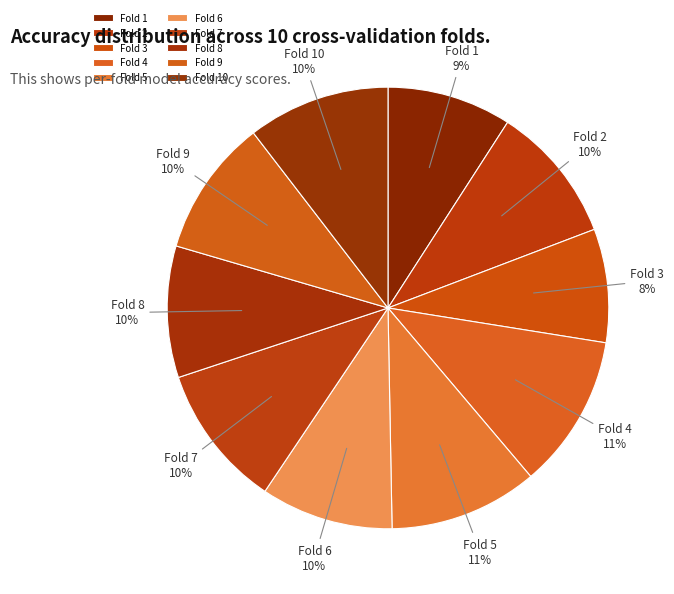

How many slices are in this pie chart?

10